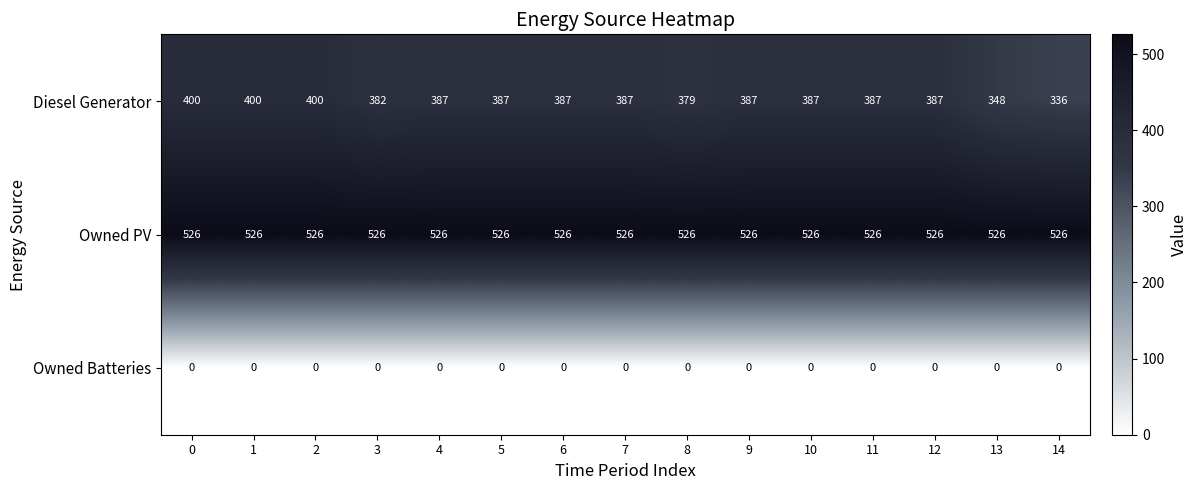

Which series has the widest spread of values?

Diesel Generator